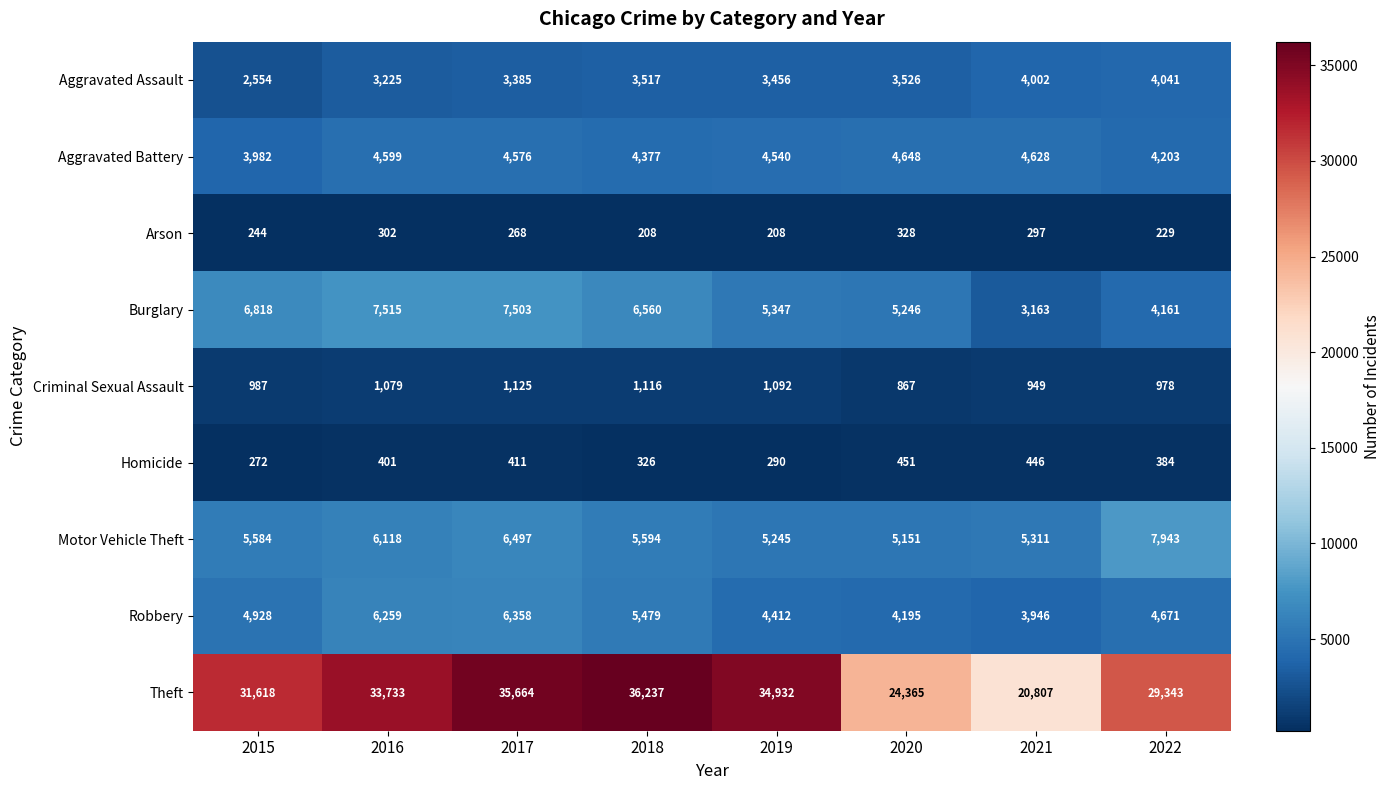

What is the average value of the Aggravated Assault series?

3463